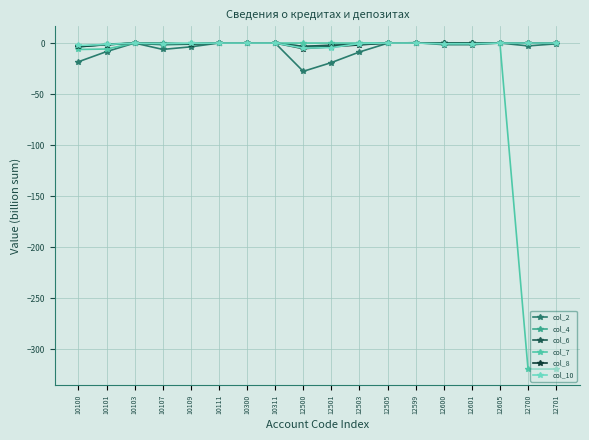

Count the number of categories in the chart.

18